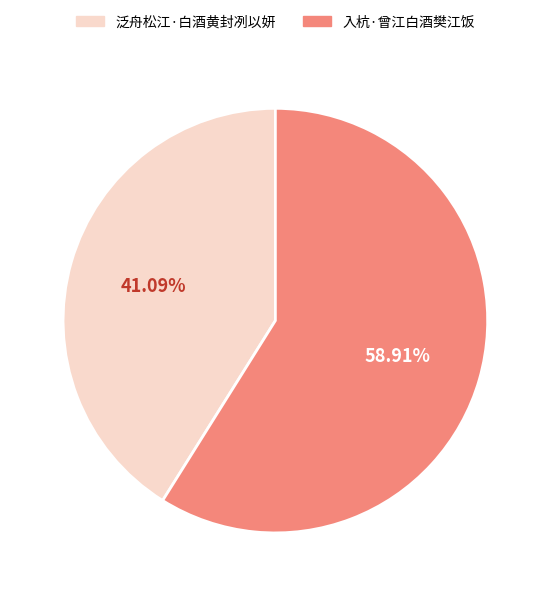

The 入杭·曾江白酒樊江饭 slice represents 47% of the pie. True or false?

False